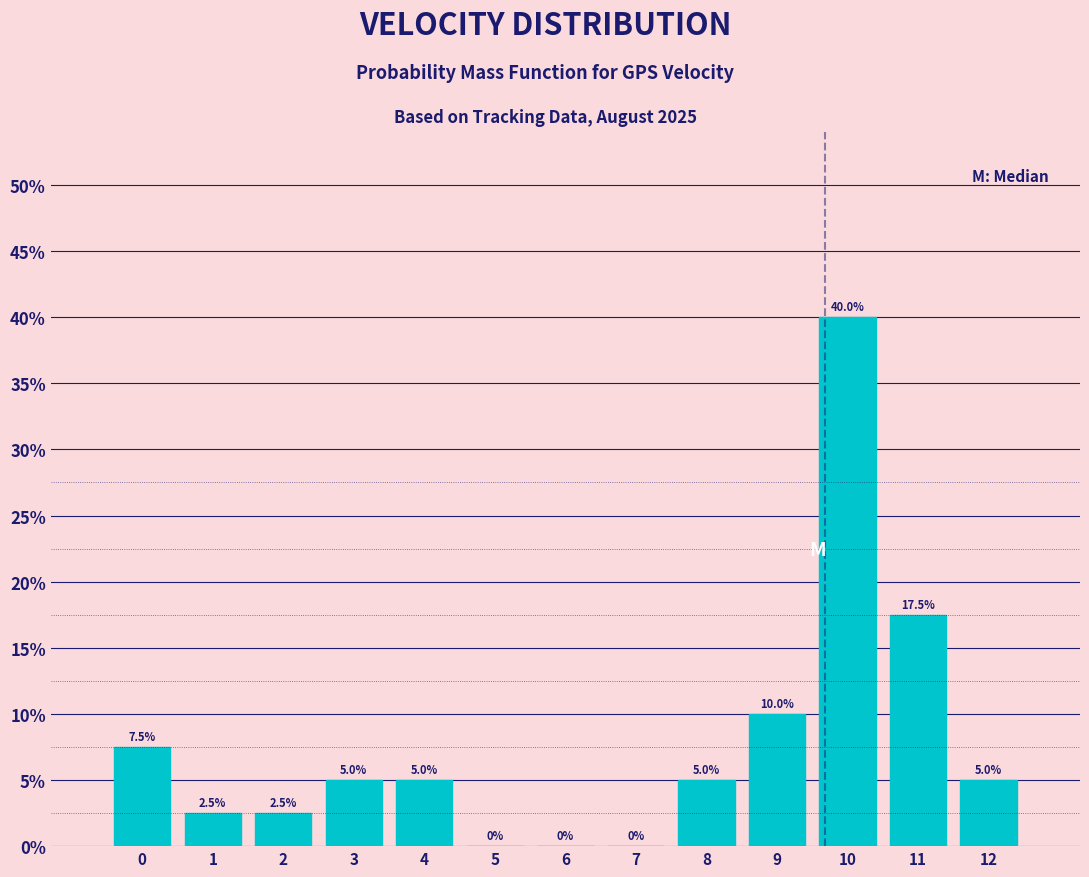

Reading left to right, list all the values displayed in this chart.

0=7.5	1=2.5	2=2.5	3=5.0	4=5.0	5=0.0	6=0.0	7=0.0	8=5.0	9=10.0	10=40.0	11=17.5	12=5.0